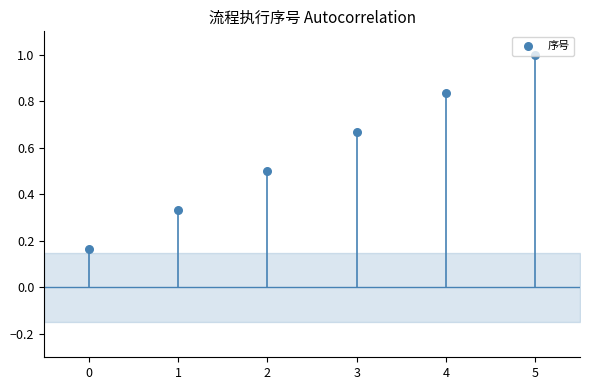

What is the change in value from 0 to 3?

+0.5